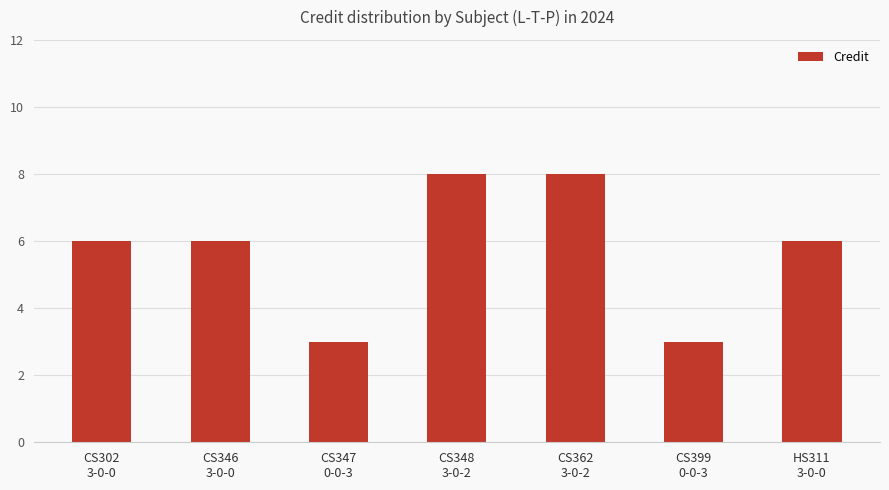

How many series are shown in this chart?

1